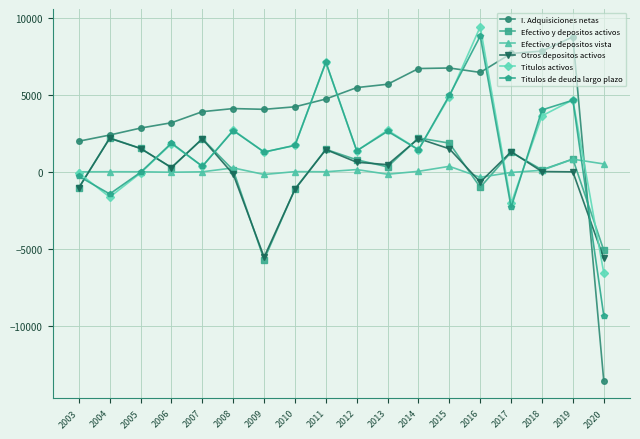

True or false: Otros depositos activos has a value of -1120 at 2010.

True